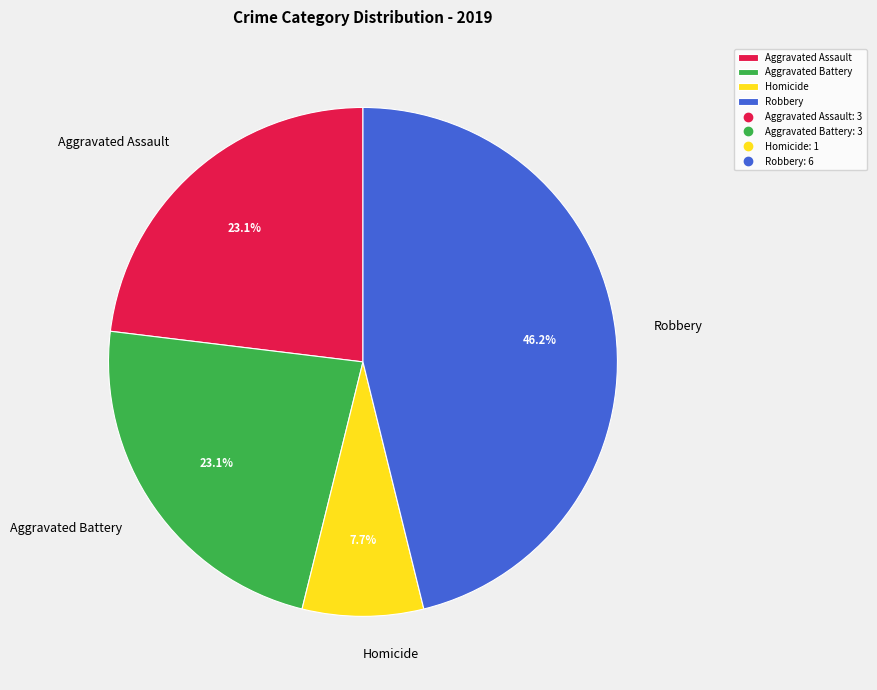

How many slices are in this pie chart?

4